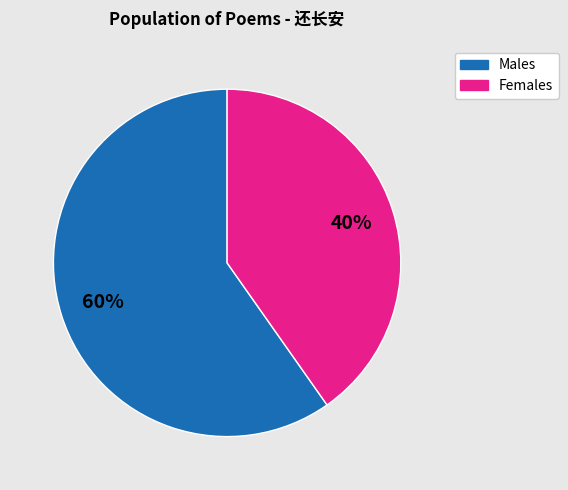

To the nearest percent, what is the average slice percentage?

50%